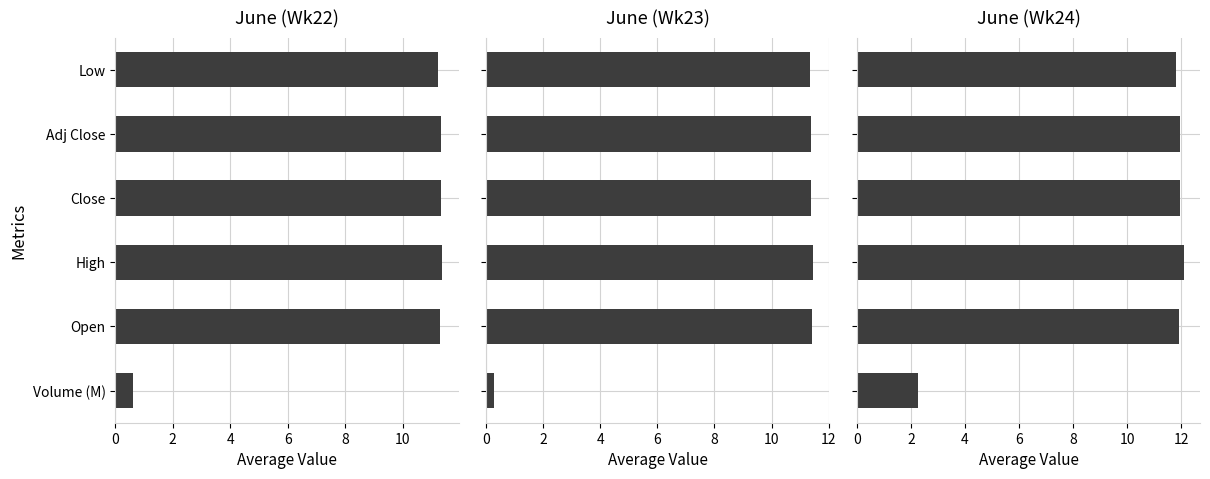

What are all the series names shown in the legend?

June (Wk22), June (Wk23), June (Wk24)